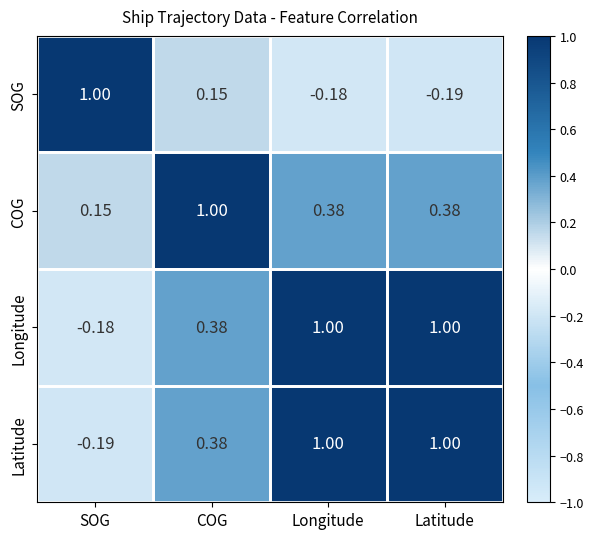

What is the total value across all series at SOG?

0.8